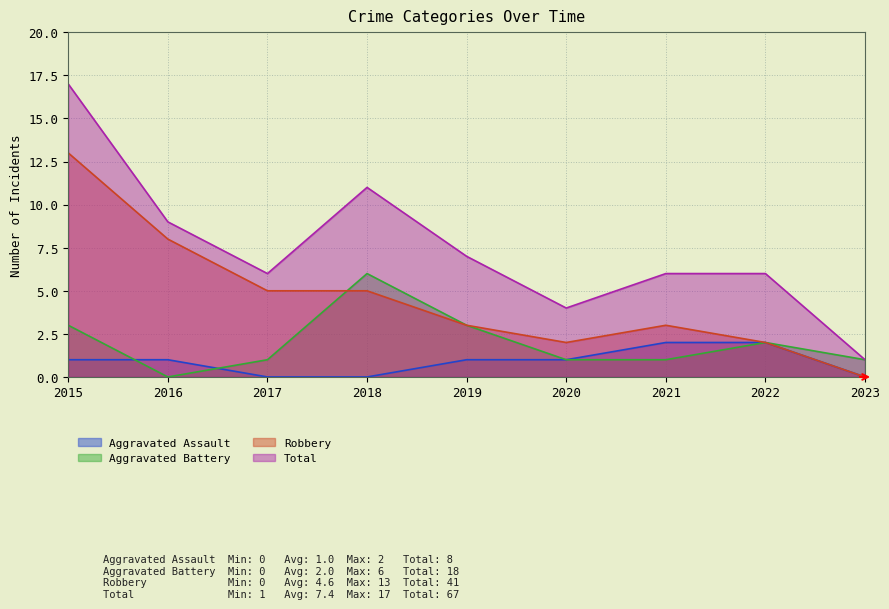

The value of Total at 2018 is 6. True or false?

False